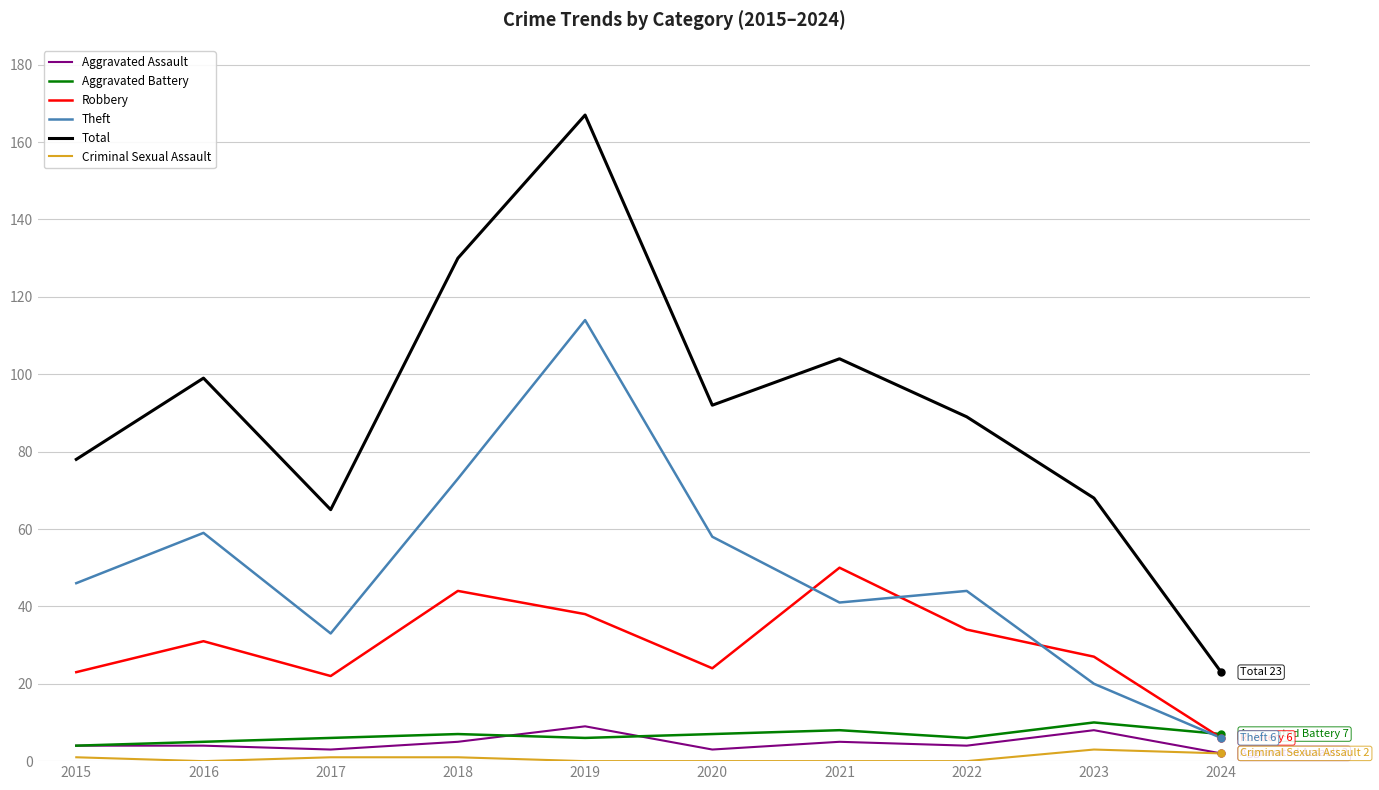

The Aggravated Assault series shows 4 at 2016. True or false?

True